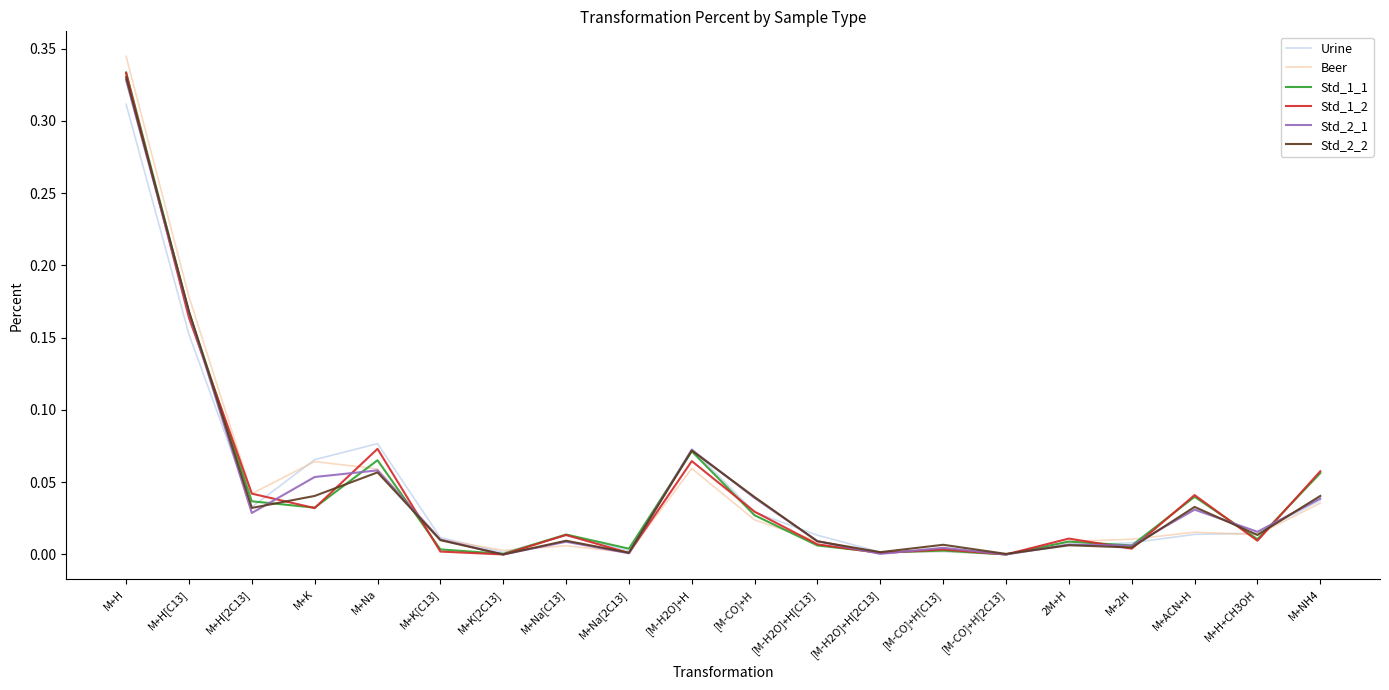

True or false: Std_2_2 and Std_2_1 cross at least once.

True